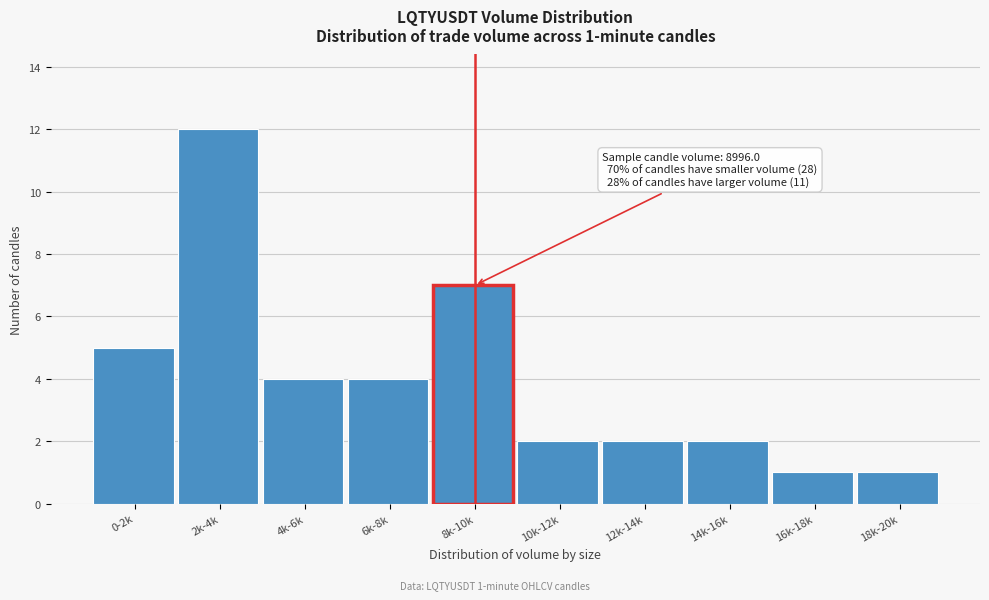

Reading left to right, extract all data points from this chart.

5	12	4	4	7	2	2	2	1	1